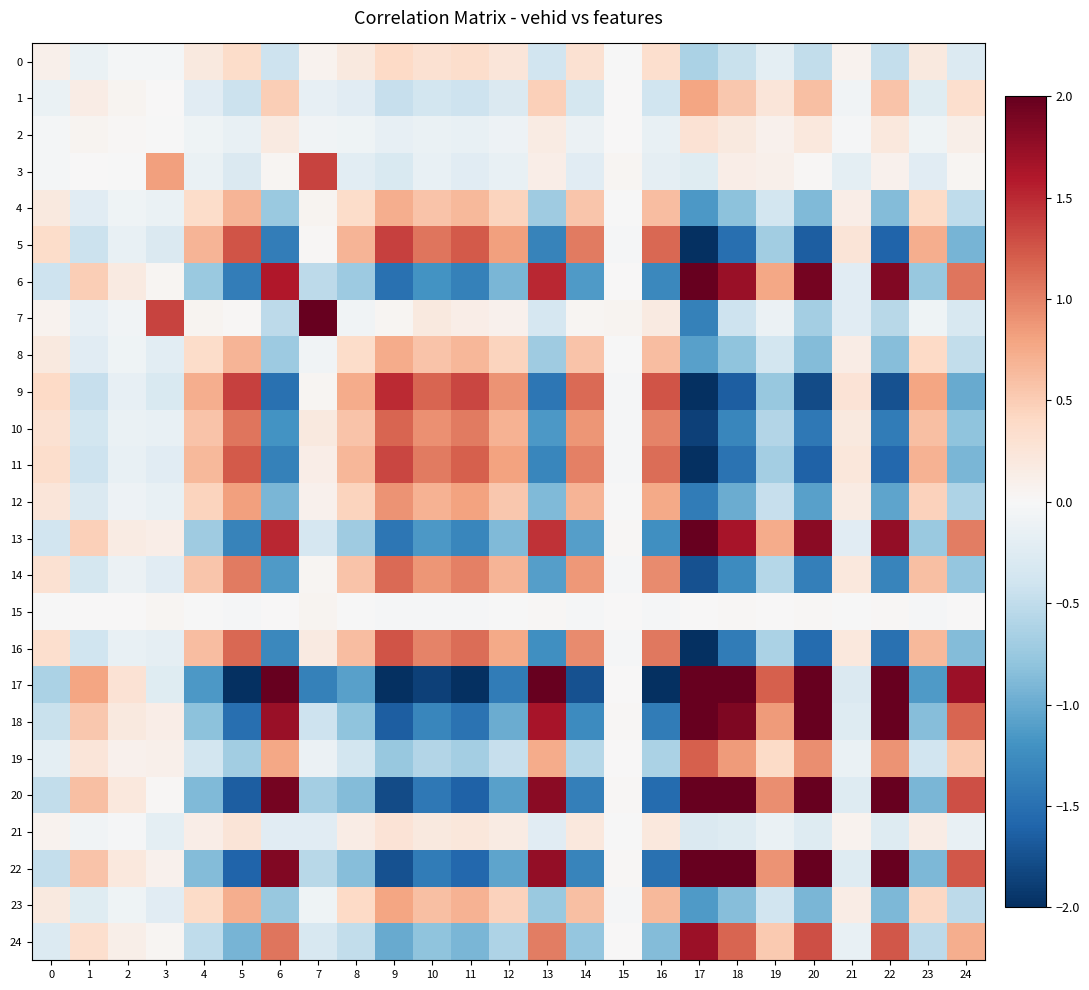

Rank the series at 20 from lowest to highest value.

9, 5, 11, 16, 10, 14, 12, 23, 4, 8, 7, 0, 21, 15, 3, 2, 1, 19, 24, 13, 6, 17, 18, 20, 22